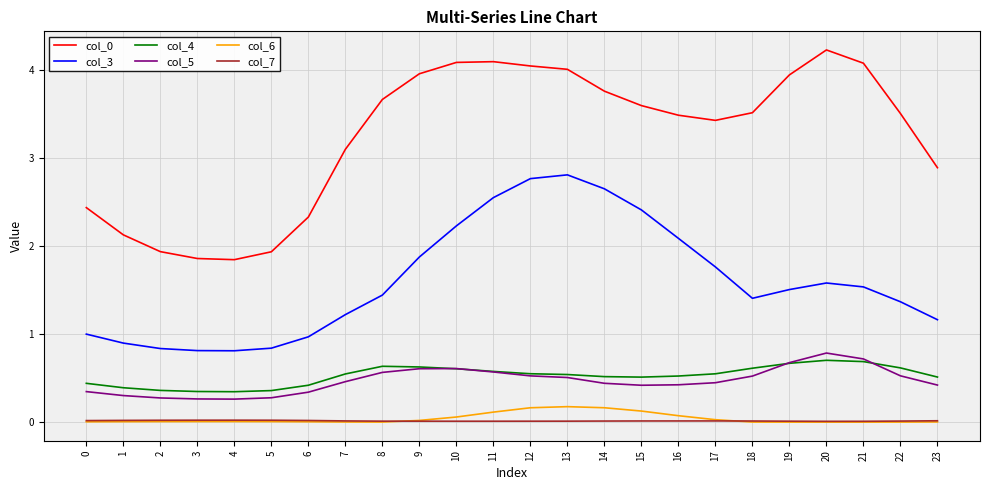

Is the value of col_3 at 11 greater than the value of col_5 at 6?

Yes